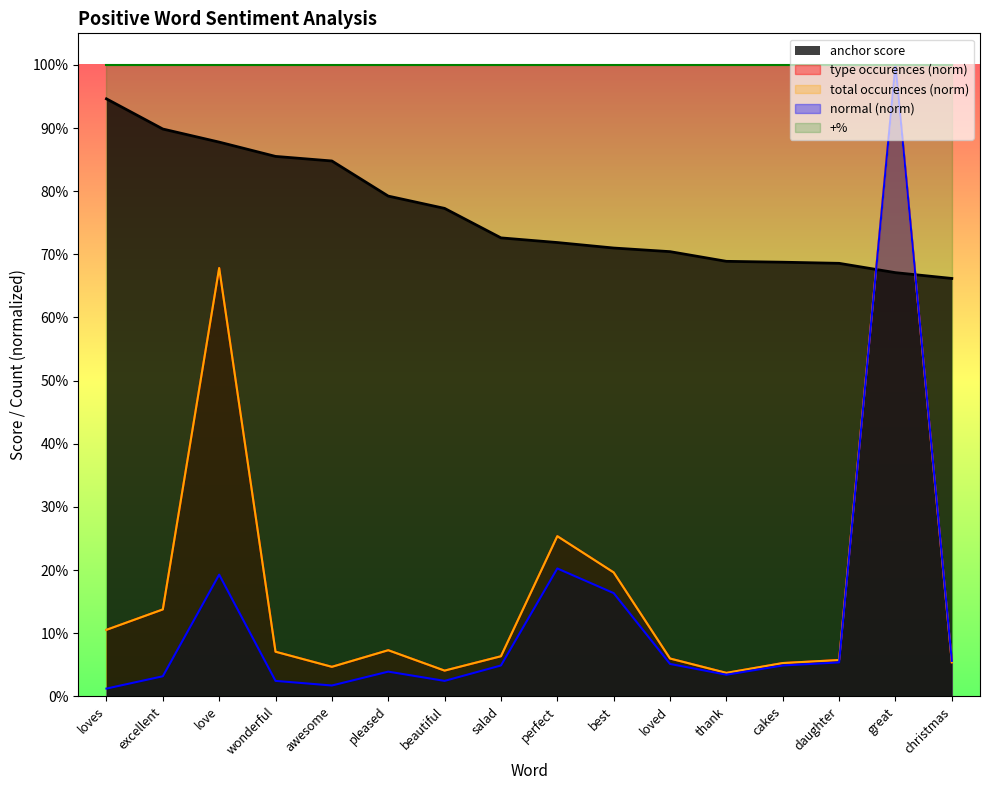

At which label is total occurences closest to 0?

thank